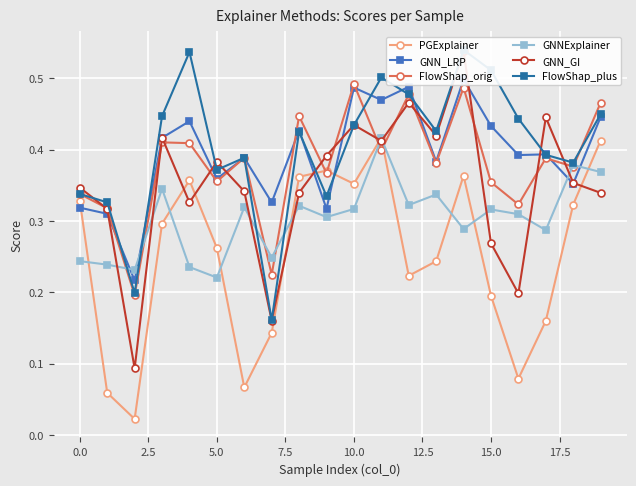

True or false: GNN_GI and FlowShap_plus cross at least once.

True